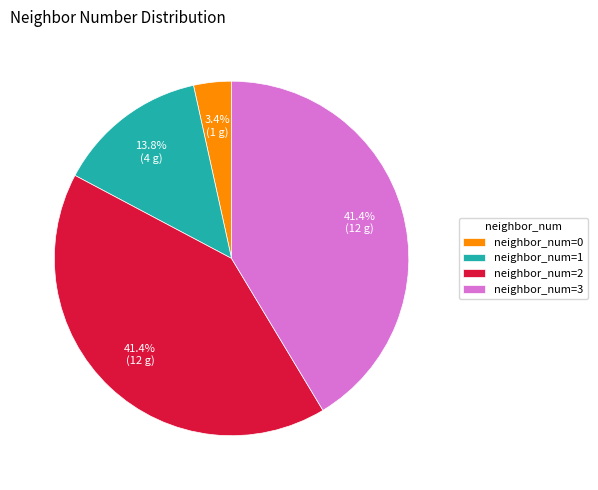

Is there a majority slice in this chart?

No